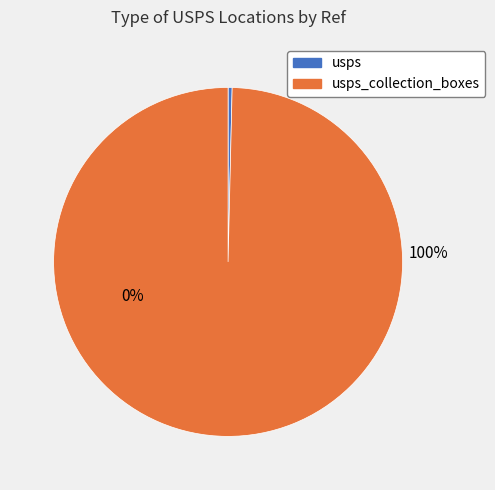

To the nearest percent, what is the difference between the usps and usps_collection_boxes slice percentages?

99%